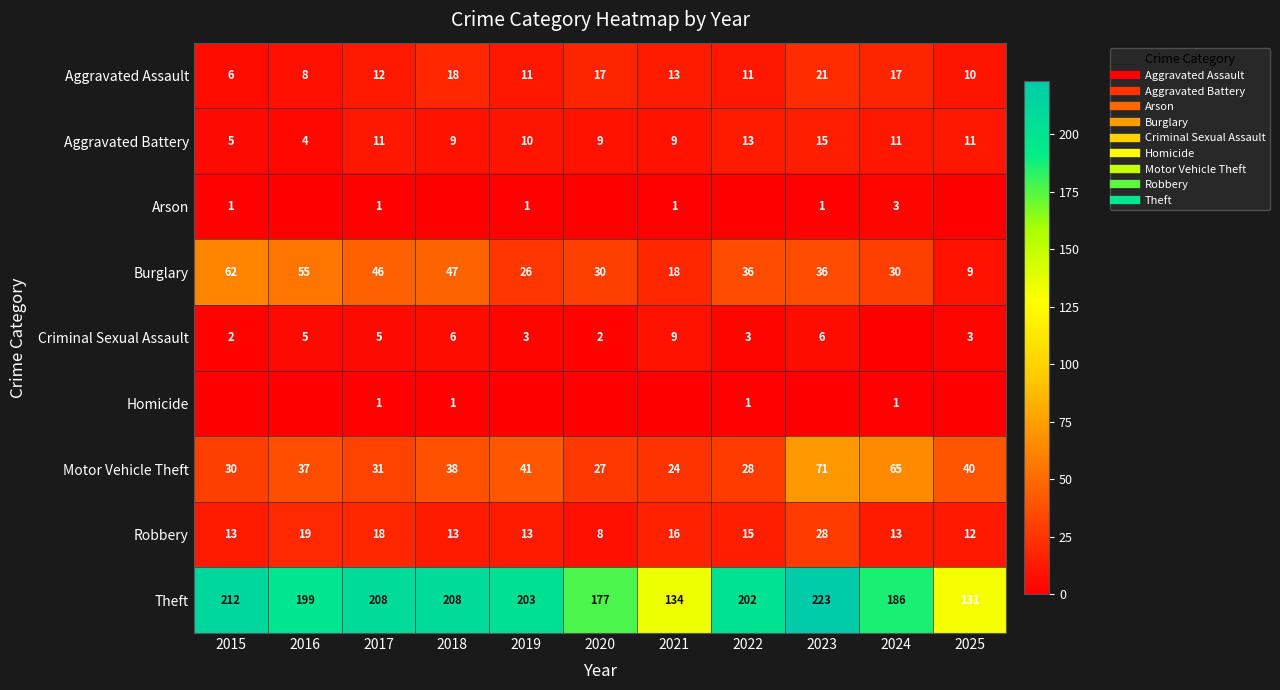

Read the Aggravated Assault value at 2016, to the nearest 5.

10